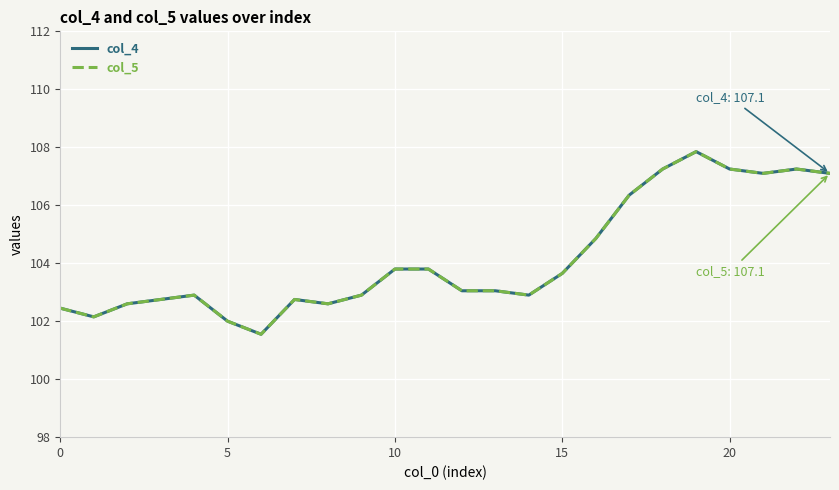

What is the difference between the maximum and minimum values in the col_5 series?

6.3